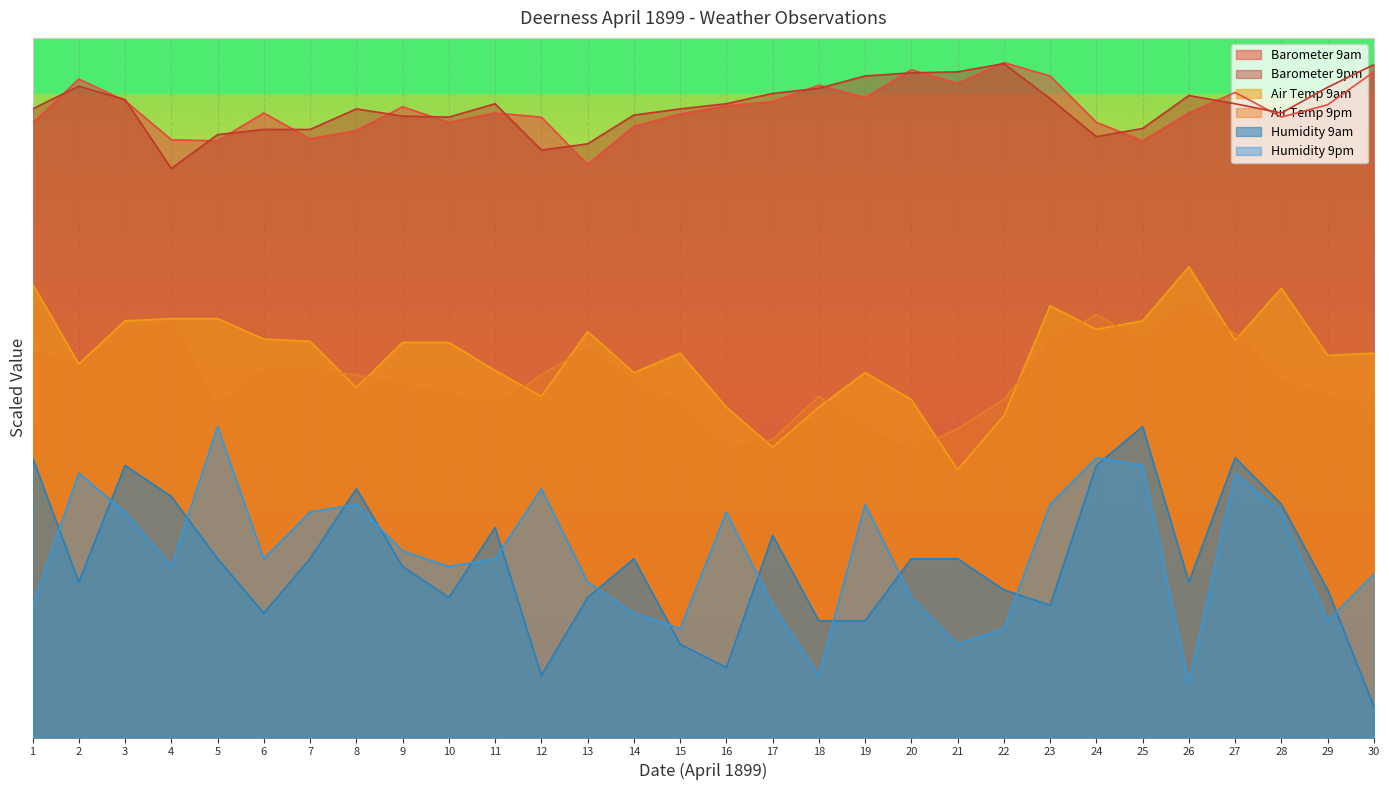

Which series has the largest total across all categories?

Barometer 9pm